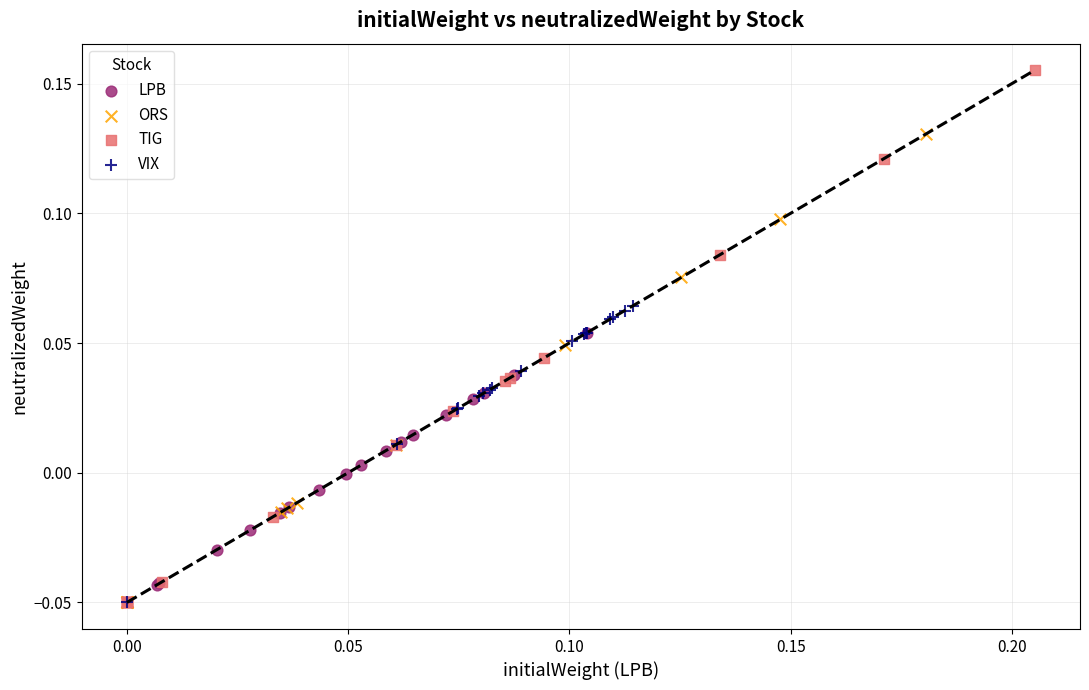

Which series has the widest spread of Y values?

TIG